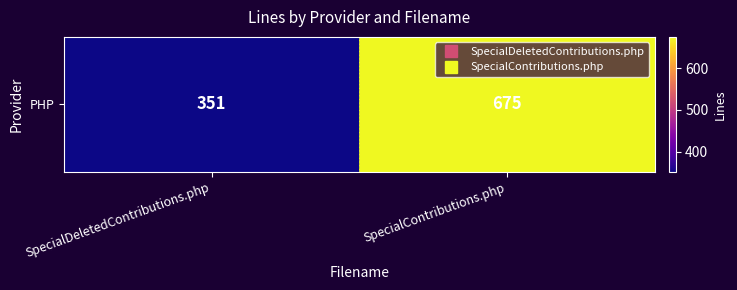

What is the maximum value shown in the chart?

675